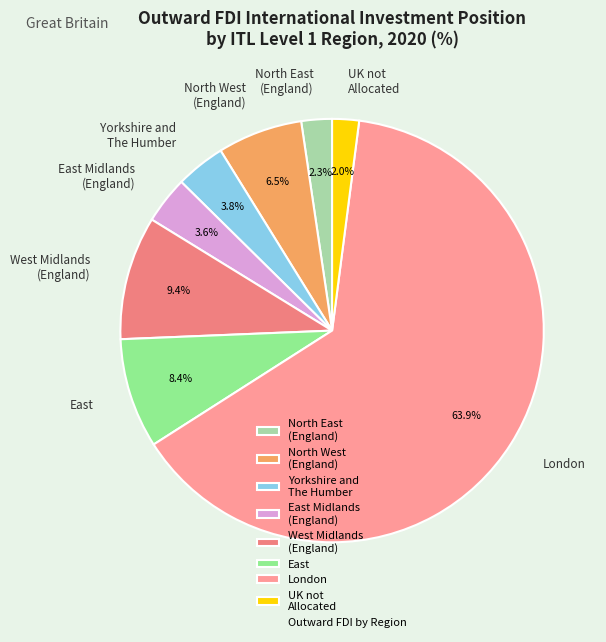

Combined, what portion of the pie is East Midlands (England) and West Midlands (England)?

13.0%